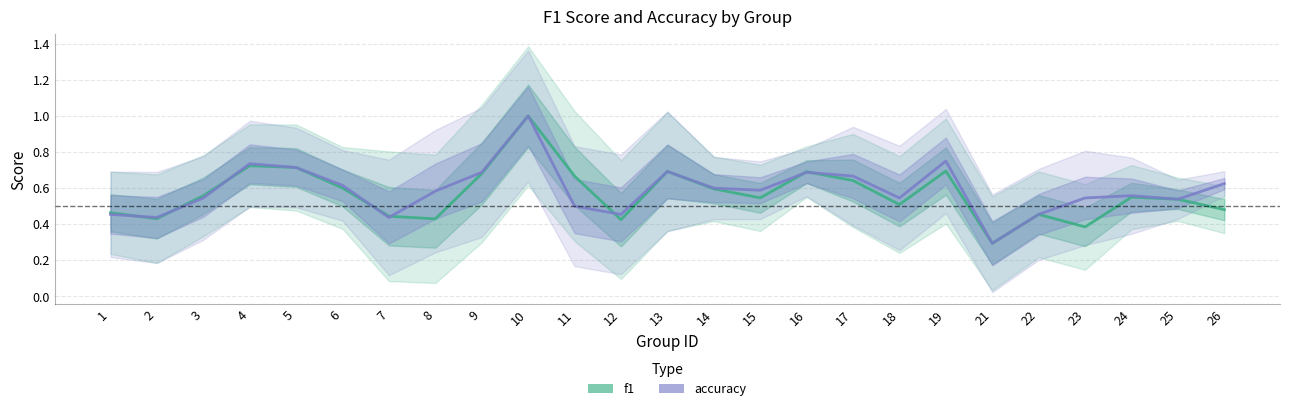

How many times do f1 and accuracy cross each other?

8